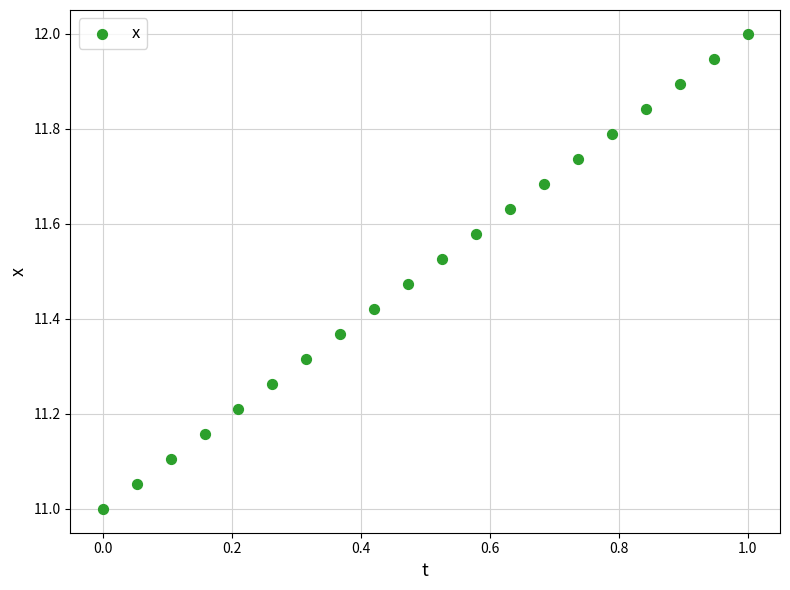

What is the range of Y values (max minus min)?

1.0